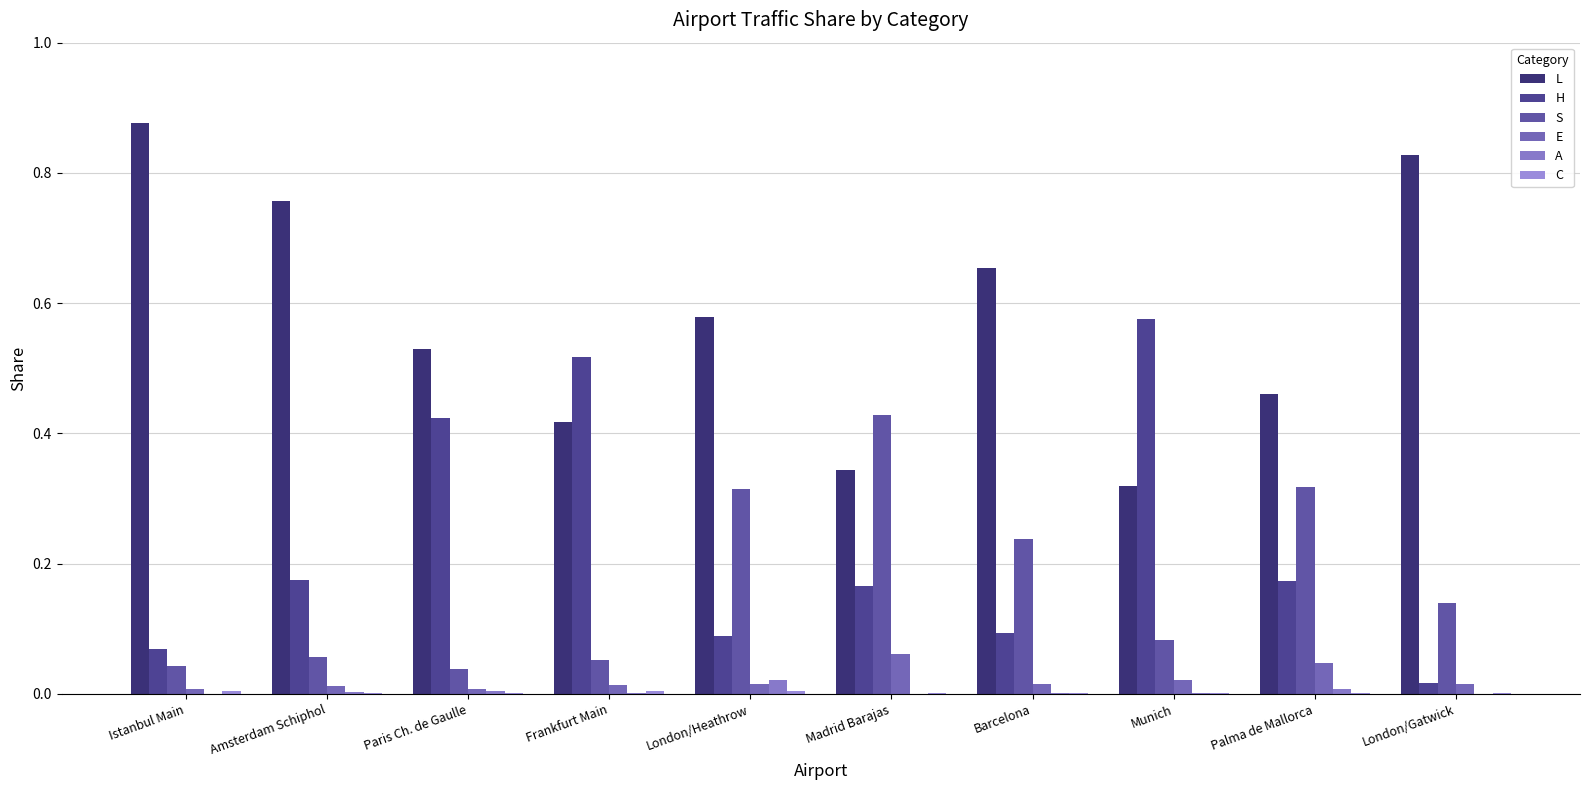

Between Istanbul Main and Palma de Mallorca, which series saw the biggest shift?

L